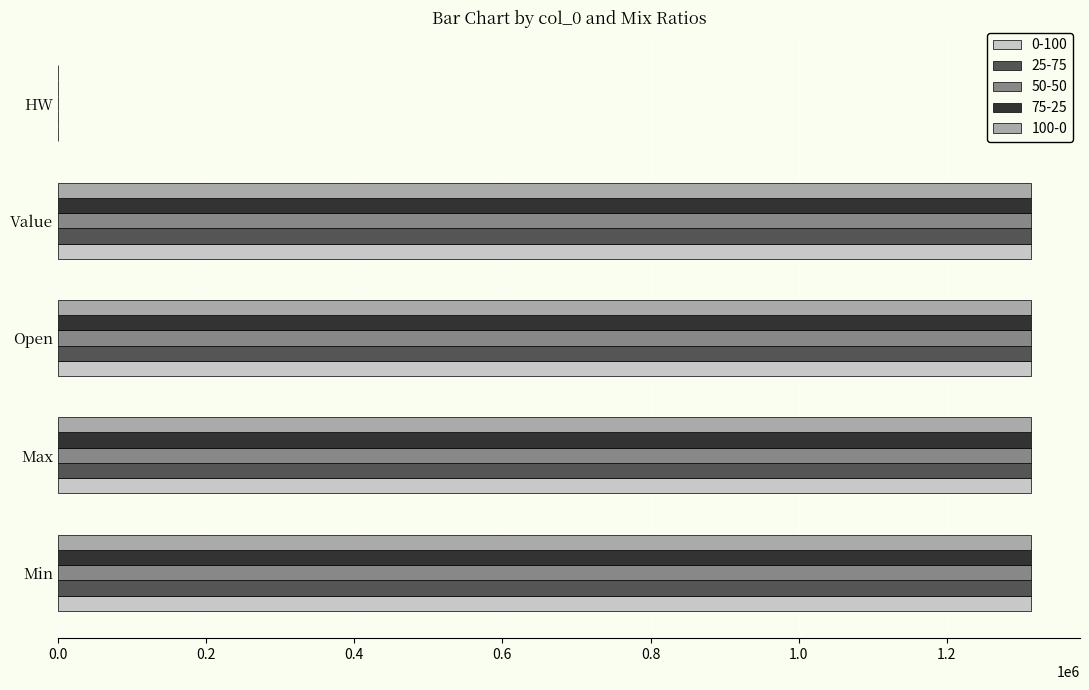

What is the maximum value for 50-50?

1314083.9